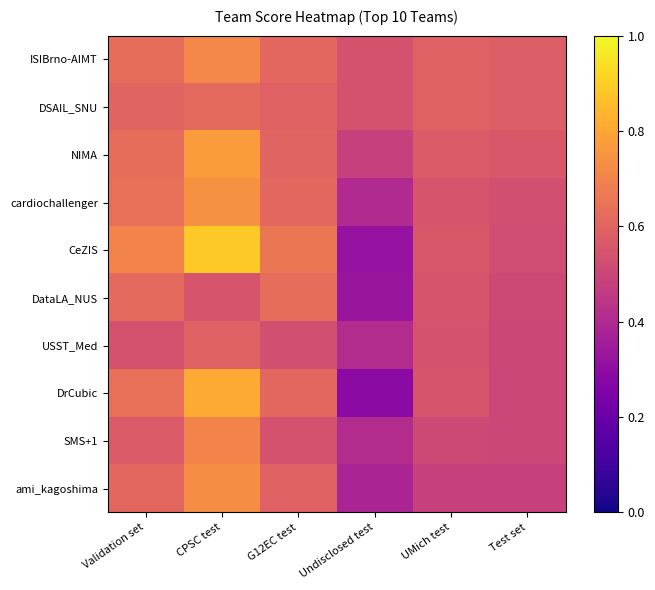

Reading left to right, what are all the values shown in this chart?

ISIBrno-AIMT: Validation set=0.6	CPSC test=0.7	G12EC test=0.6	Undisclosed test=0.5	UMich test=0.6	Test set=0.6
DSAIL_SNU: Validation set=0.6	CPSC test=0.6	G12EC test=0.6	Undisclosed test=0.5	UMich test=0.6	Test set=0.6
NIMA: Validation set=0.6	CPSC test=0.8	G12EC test=0.6	Undisclosed test=0.5	UMich test=0.6	Test set=0.6
cardiochallenger: Validation set=0.6	CPSC test=0.7	G12EC test=0.6	Undisclosed test=0.4	UMich test=0.6	Test set=0.5
CeZIS: Validation set=0.7	CPSC test=0.9	G12EC test=0.7	Undisclosed test=0.3	UMich test=0.6	Test set=0.5
DataLA_NUS: Validation set=0.6	CPSC test=0.6	G12EC test=0.6	Undisclosed test=0.3	UMich test=0.6	Test set=0.5
USST_Med: Validation set=0.5	CPSC test=0.6	G12EC test=0.5	Undisclosed test=0.4	UMich test=0.5	Test set=0.5
DrCubic: Validation set=0.6	CPSC test=0.8	G12EC test=0.6	Undisclosed test=0.3	UMich test=0.6	Test set=0.5
SMS+1: Validation set=0.6	CPSC test=0.7	G12EC test=0.5	Undisclosed test=0.4	UMich test=0.5	Test set=0.5
ami_kagoshima: Validation set=0.6	CPSC test=0.7	G12EC test=0.6	Undisclosed test=0.4	UMich test=0.5	Test set=0.5